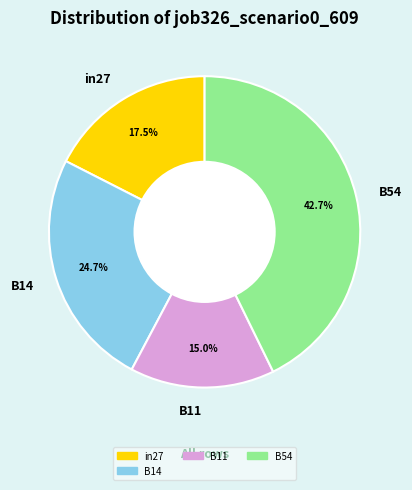

How many slices are in this pie chart?

4